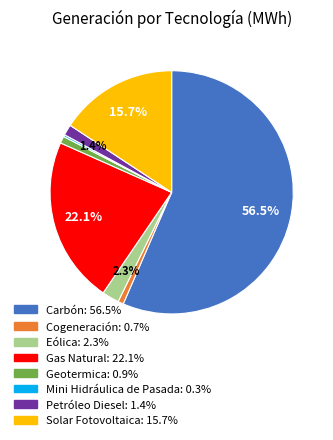

Which slice represents more than half of the pie?

Carbón